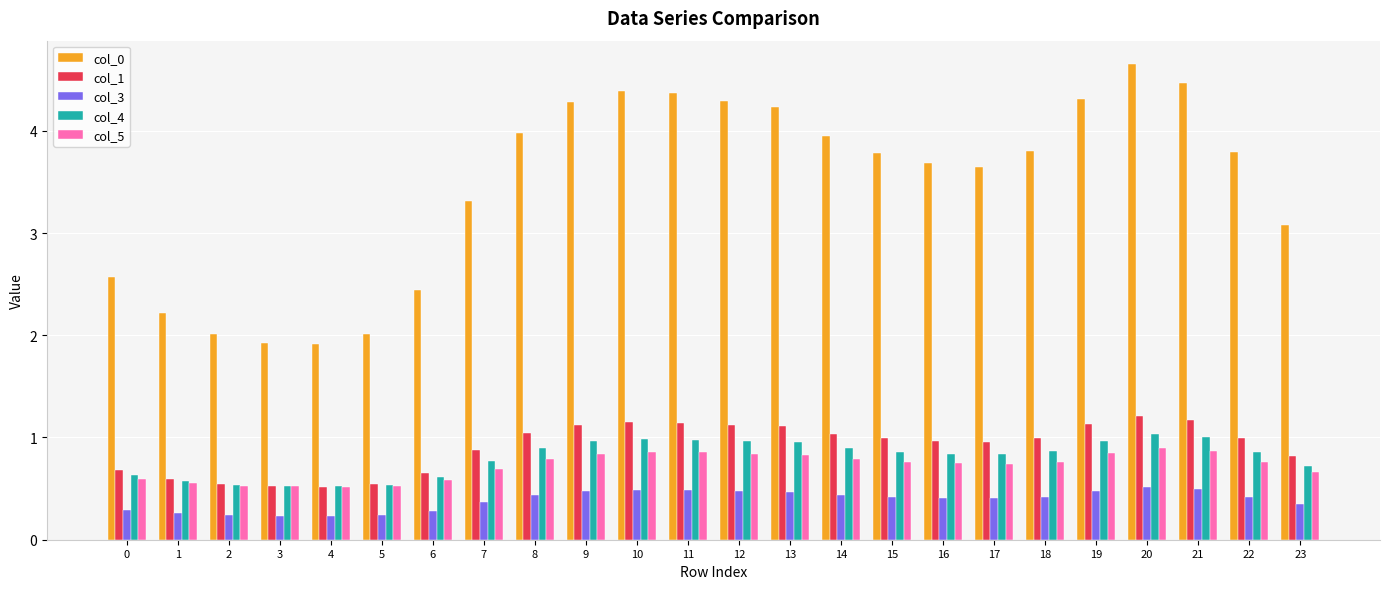

What is the total value across all series at 13?

7.6